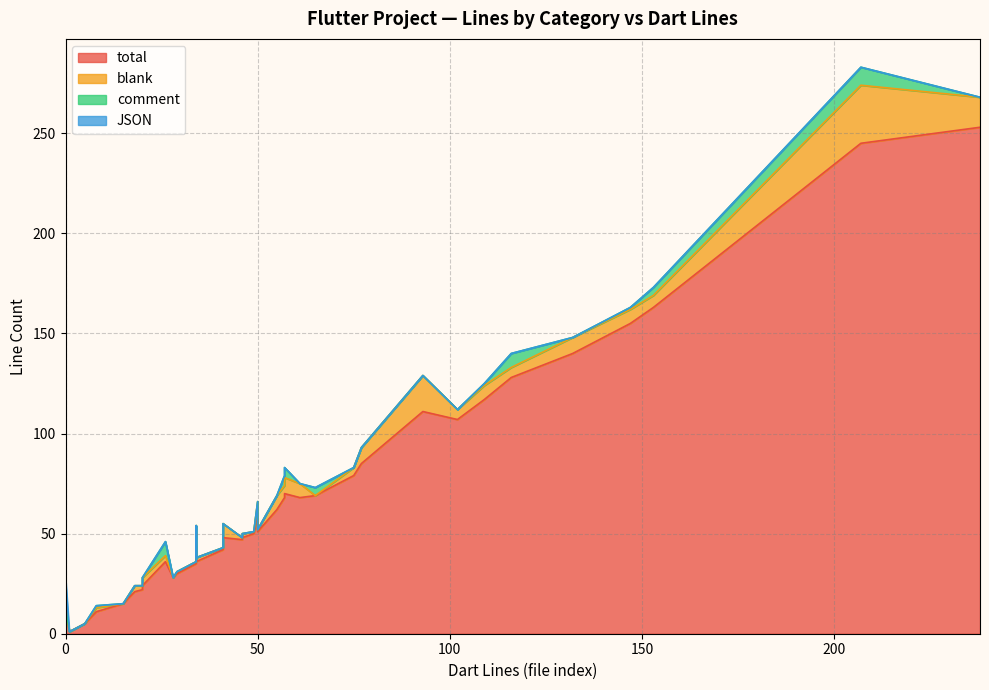

Which series has the widest spread of values?

total